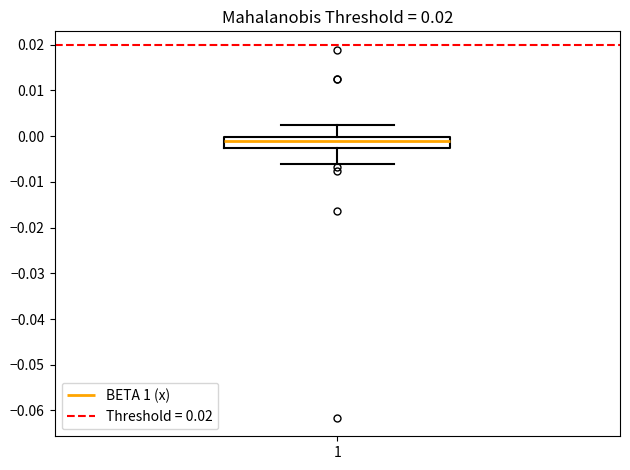

Where does the upper whisker of the box at x = 1 end on the y-axis? The values are not printed on the chart, so give them approximately, as read against the axis.

0.002